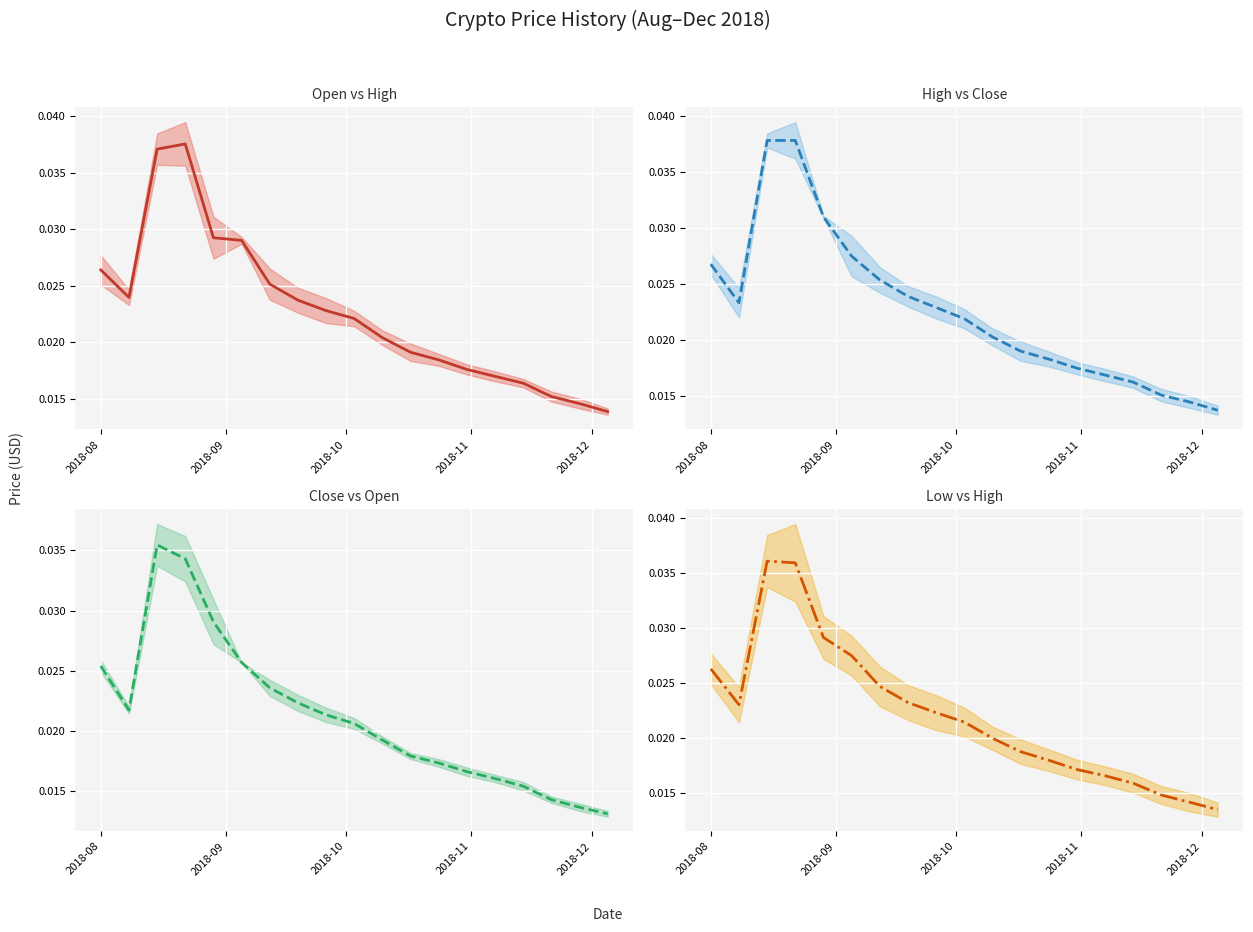

True or false: Close vs Open mid has more than 0 interior local peaks.

True